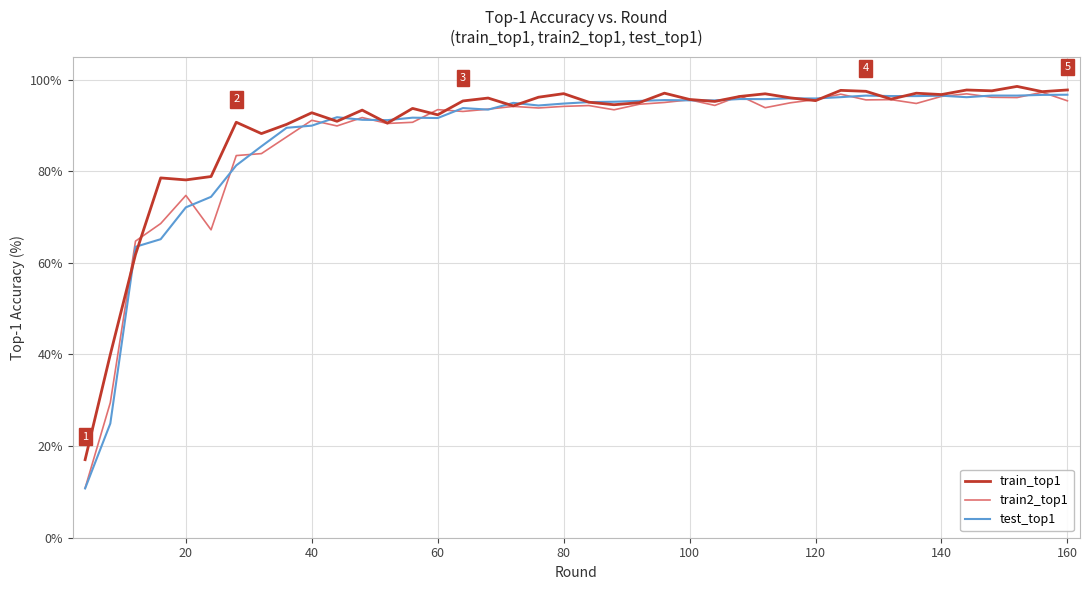

What is the maximum value for train2_top1?

97.2